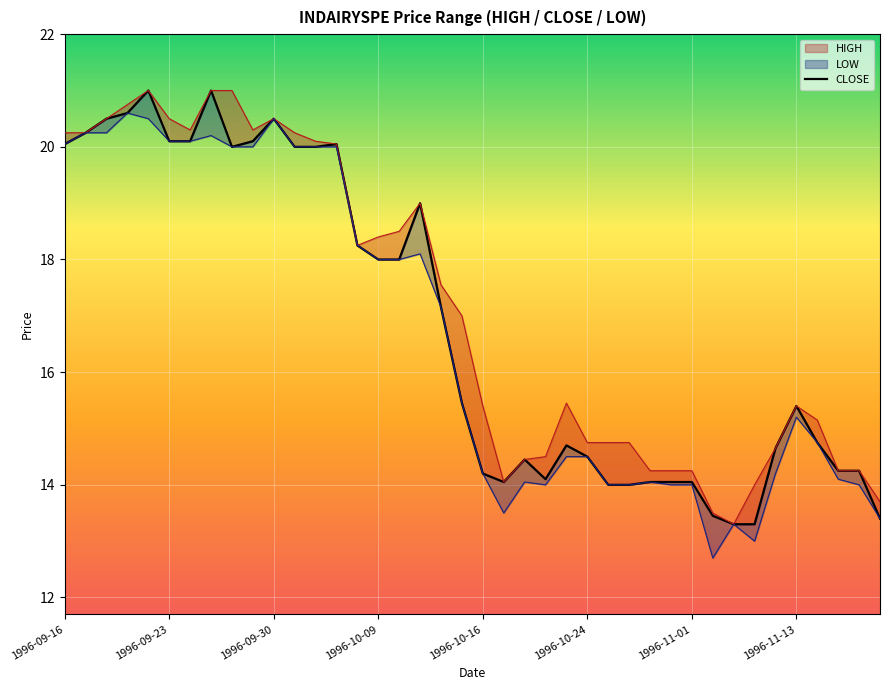

What is the minimum value shown in the chart?

13.3